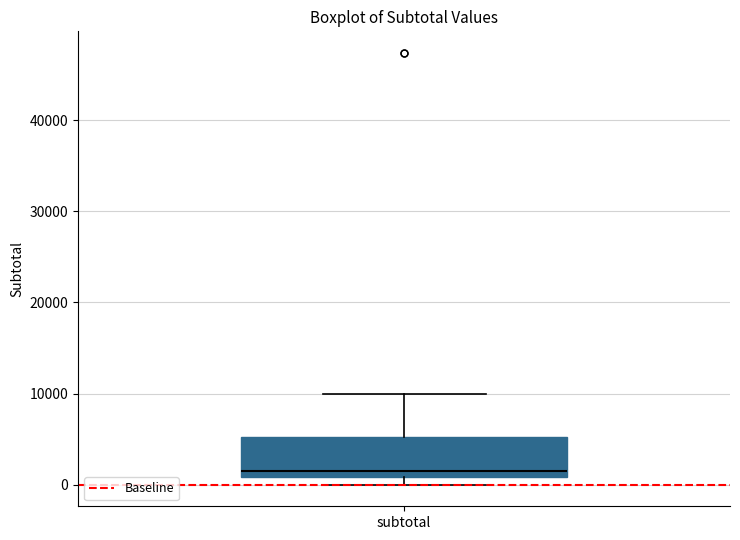

Read this box plot against the y-axis: the position of the median line, the range covered by the box, and the ends of both whiskers. The values are not printed on the chart, so give them approximately, as read against the axis.

median 2000, box 1000 to 5000, whiskers 0 to 10000